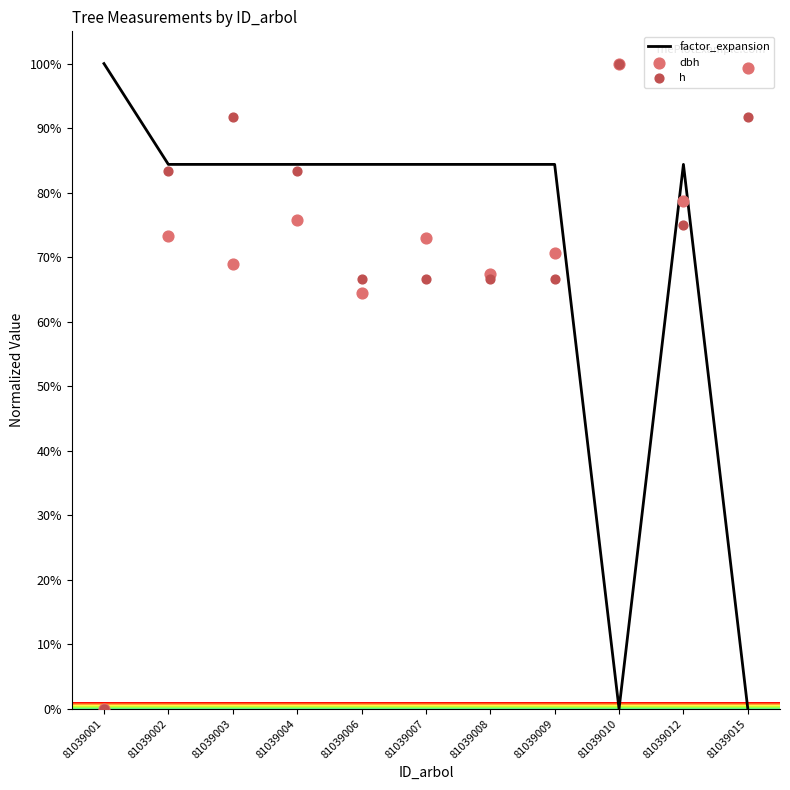

Which series has the widest spread of Y values?

factor_expansion